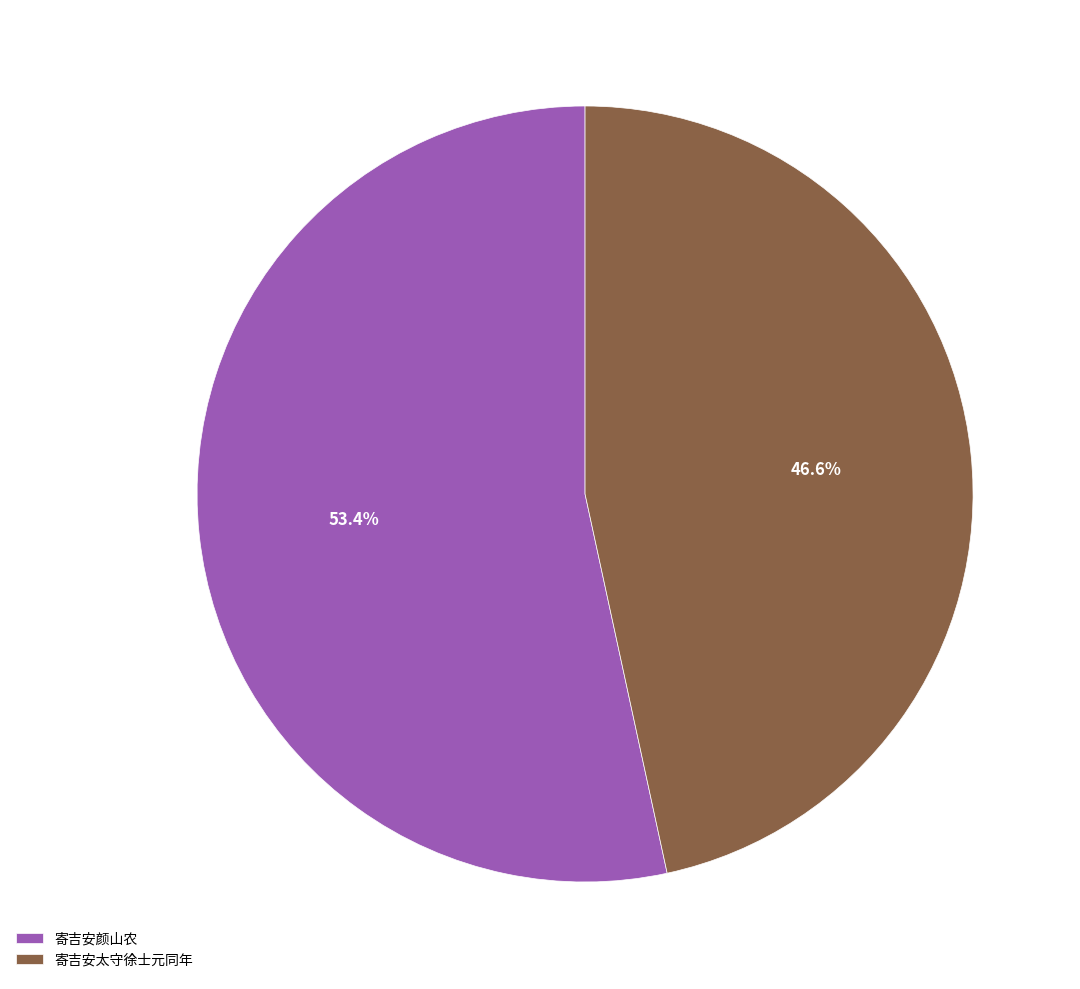

To the nearest percent, what is the average slice percentage?

50%